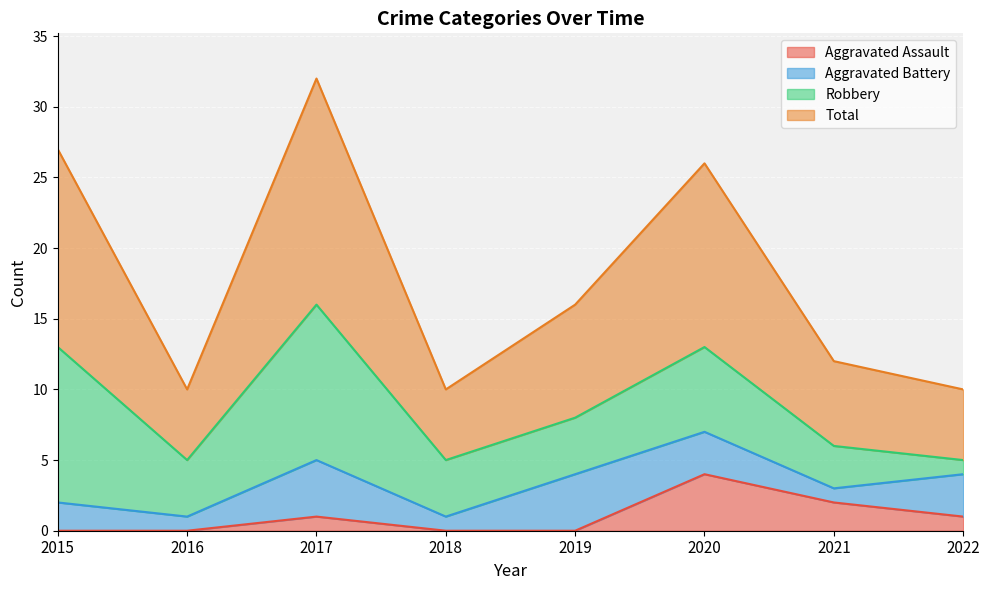

Which series has the widest spread of values?

Total